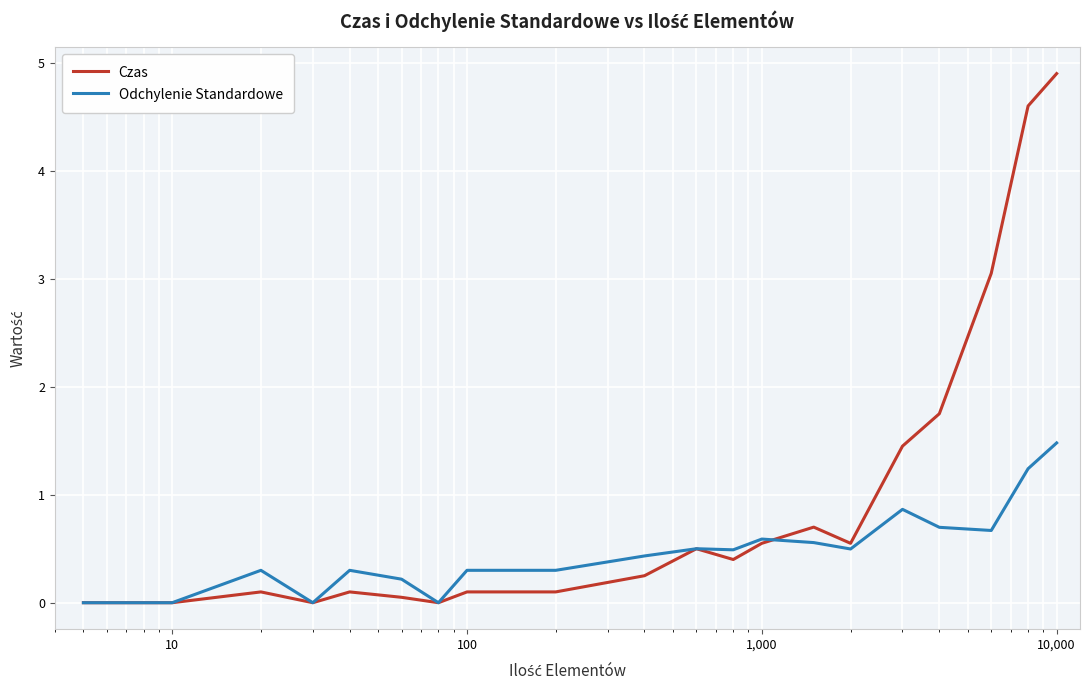

What is the maximum value shown in the chart?

4.9